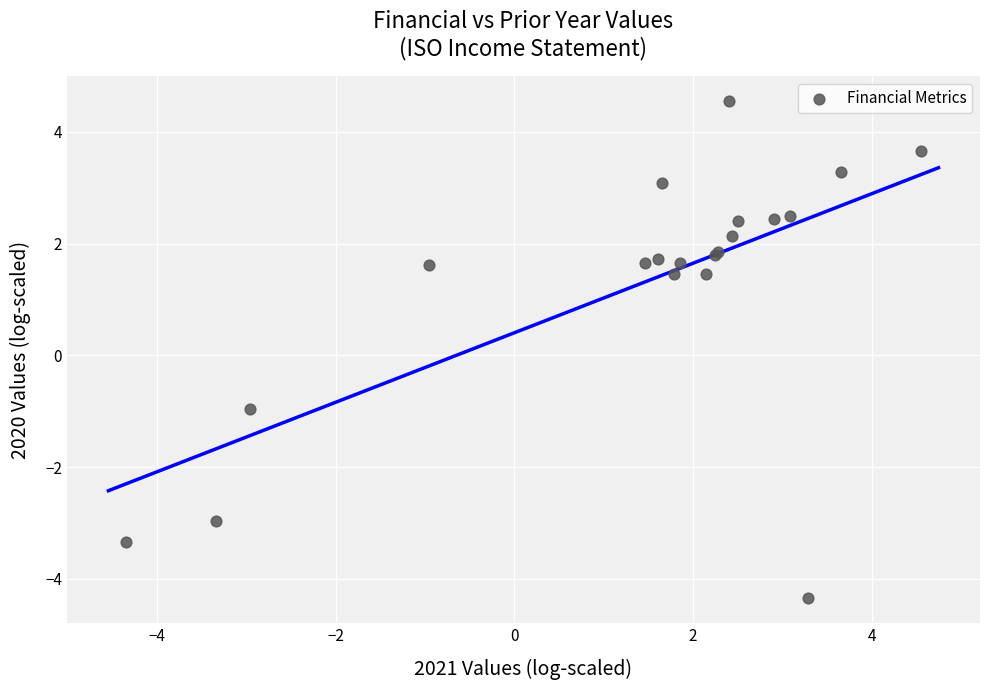

What Y value in the scatter plot is closest to 0?

-1.0